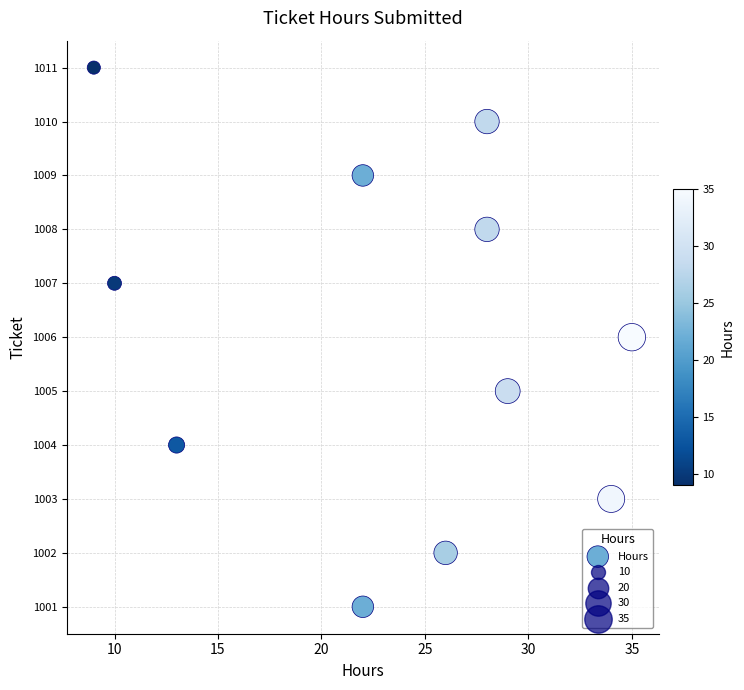

What is the average X value?

23